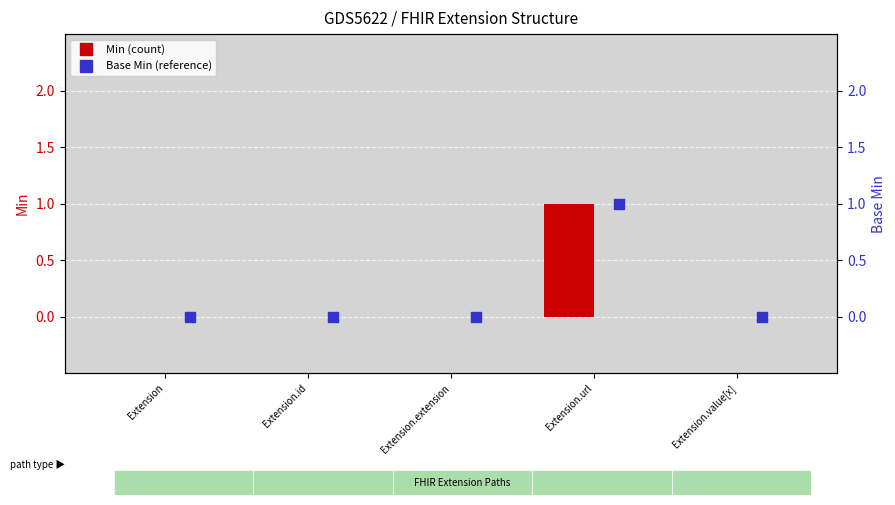

Which series contains the highest Y value?

Min